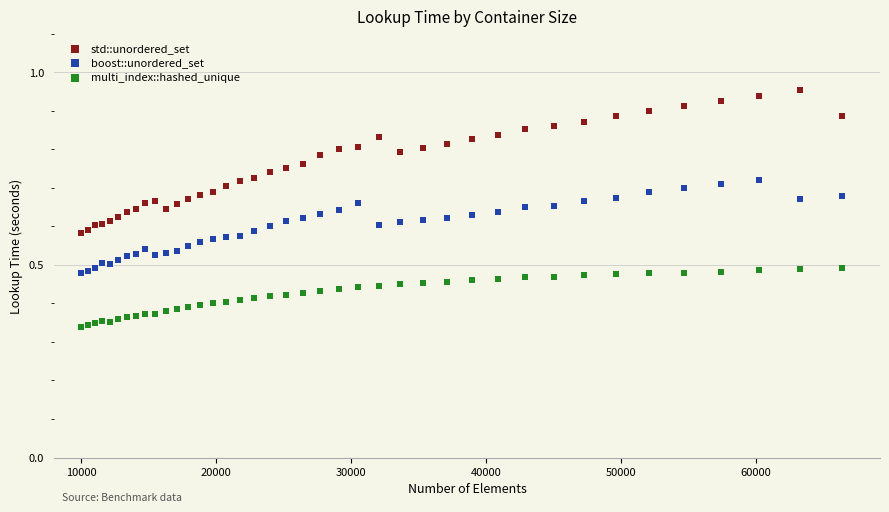

What is the X range (max minus min) for the scatter plot?

56358.0